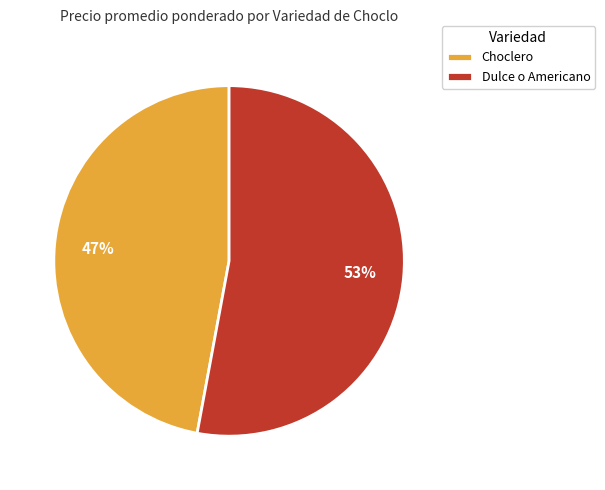

To the nearest percent, what is the average slice percentage?

50%